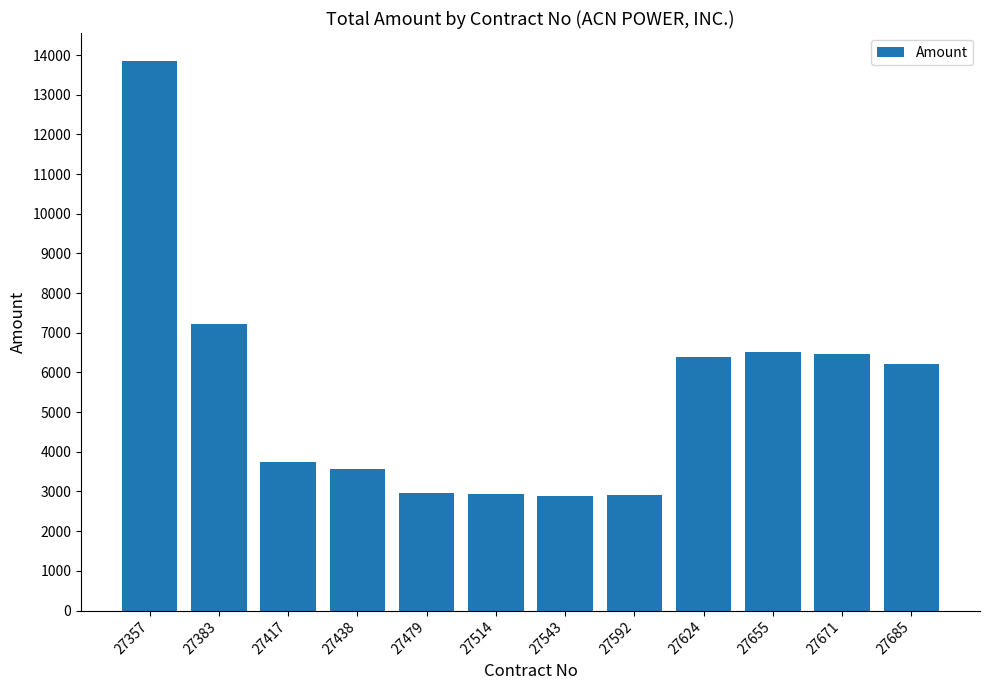

At which label is the value closest to 8367?

27383